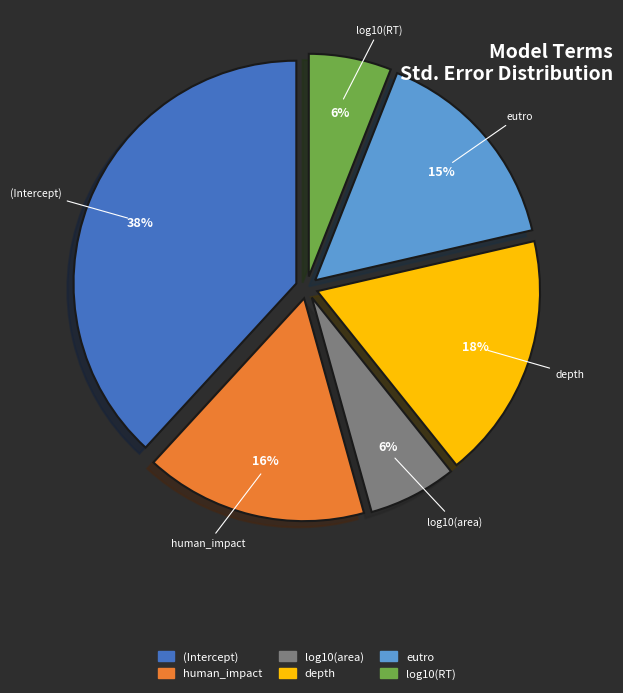

Which category has the biggest portion of the pie?

(Intercept)